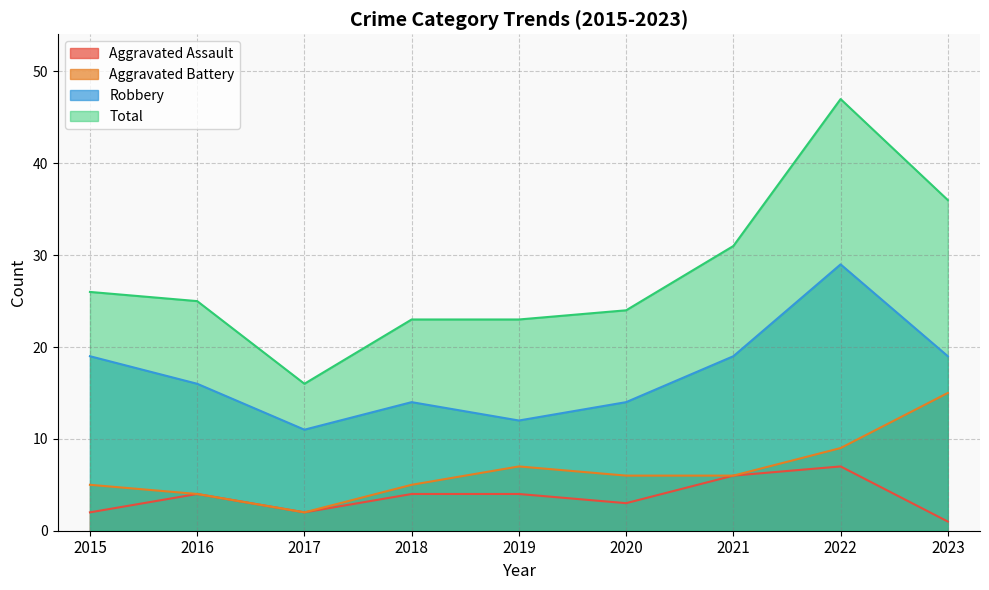

What is the minimum value shown in the chart?

1